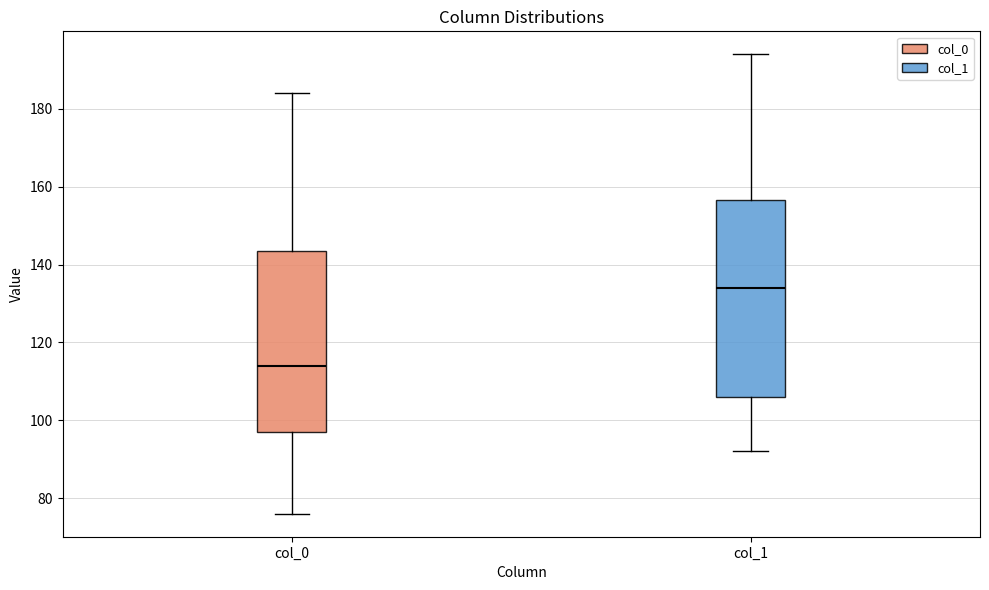

Reading left to right, transcribe this box plot: for each box, give where its median line is, the range the box spans, and where its two whiskers end, as read against the y-axis. The values are not printed on the chart, so give them approximately, as read against the axis.

col_0: median 114, box 98 to 144, whiskers 76 to 184
col_1: median 134, box 106 to 156, whiskers 92 to 194